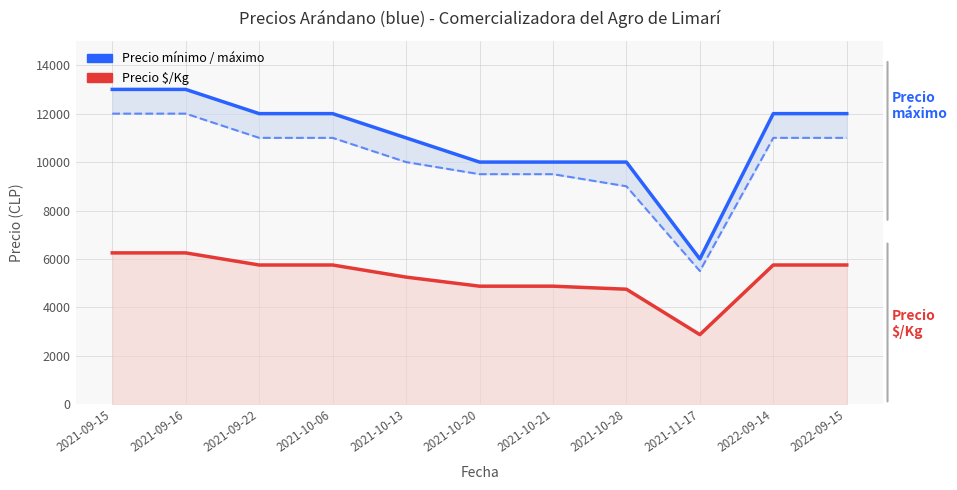

What is the average value of the Precio máximo series?

11000